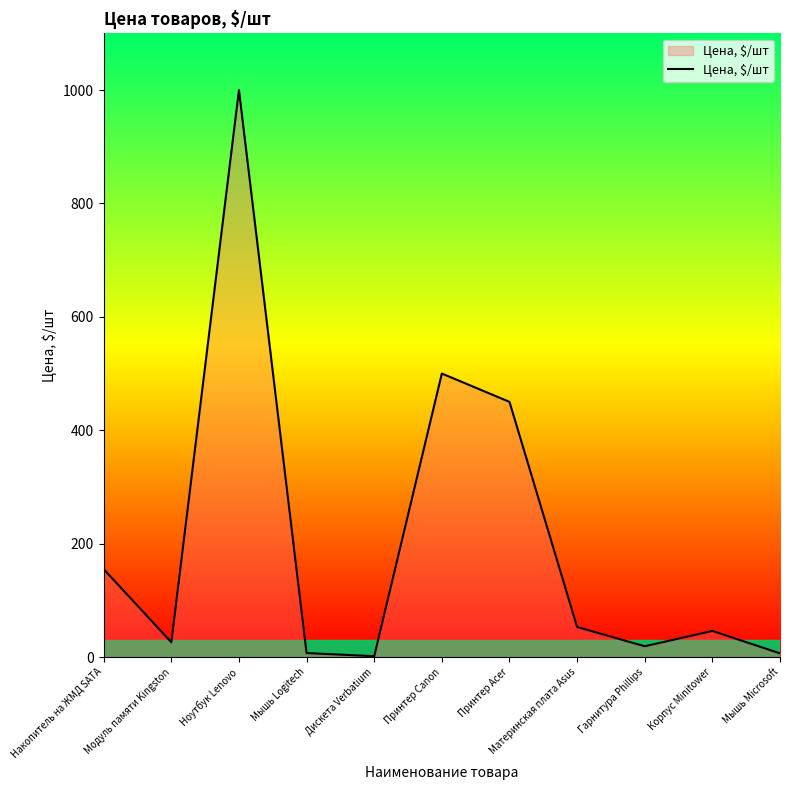

How many lines are shown in the chart?

1